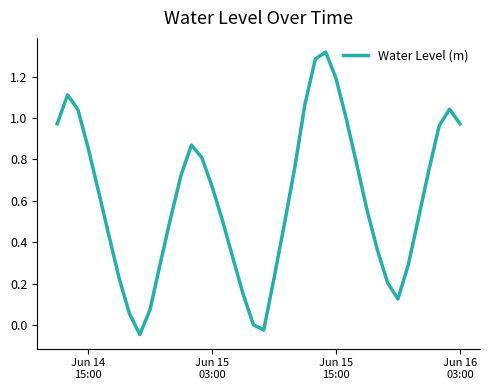

Is this an area chart (filled region under the line)?

No